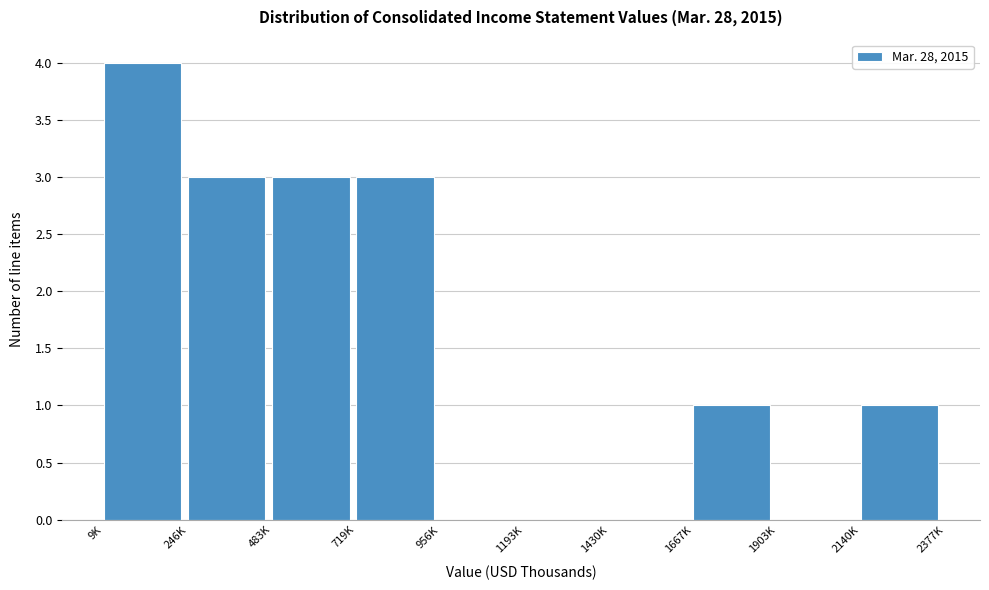

Reading left to right, extract all data points from this chart.

9K=4	246K=3	483K=3	719K=3	956K=0	1193K=0	1430K=0	1667K=1	1903K=0	2140K=1